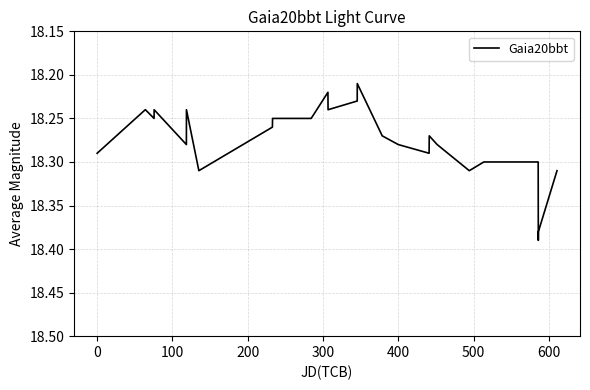

Is this an area chart (filled region under the line)?

No